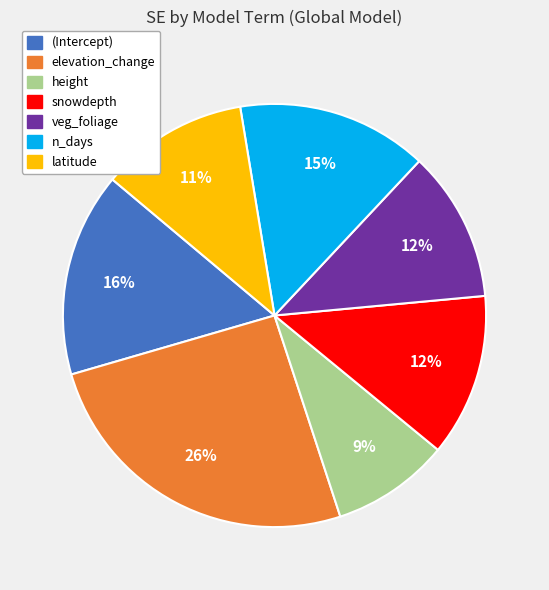

Combined, do n_days and height account for over 50%?

No